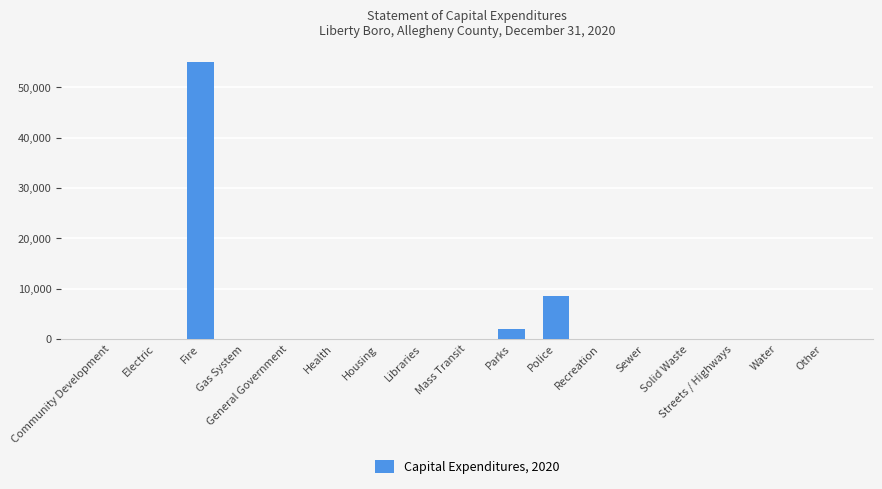

What is the sum of all values?

65478